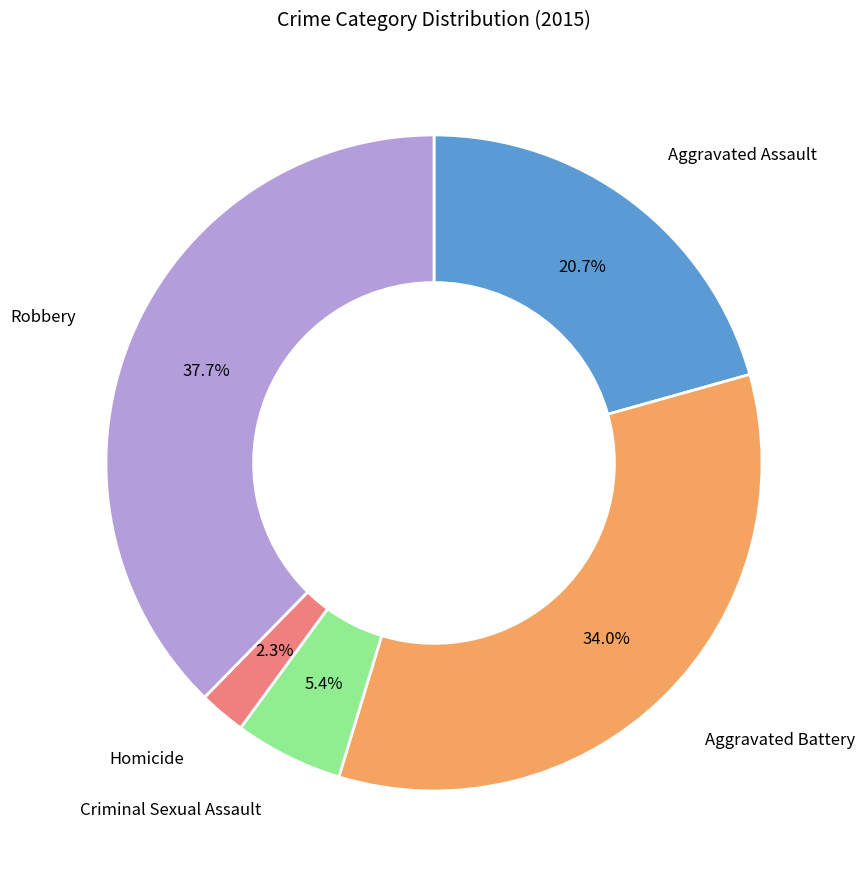

How many segments does this pie chart have?

5